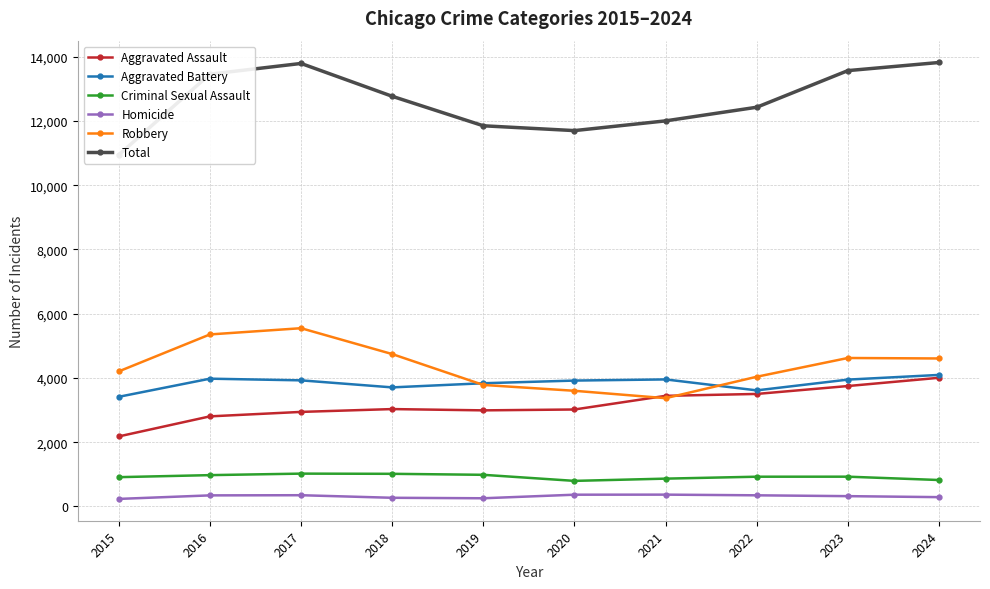

At which label does Robbery reach its peak?

2017